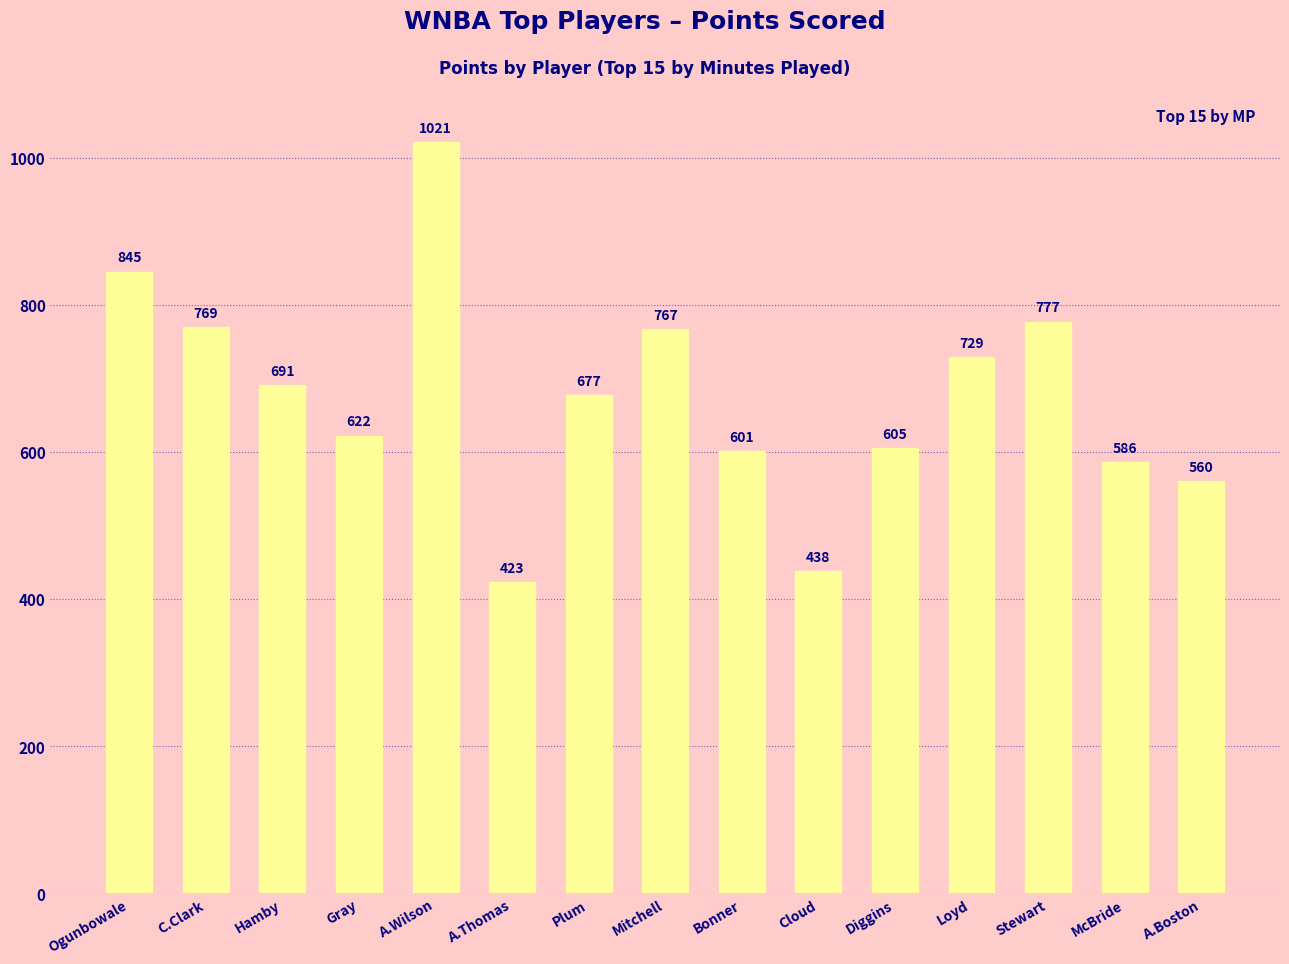

Which category has the lowest value across all series?

A.Thomas